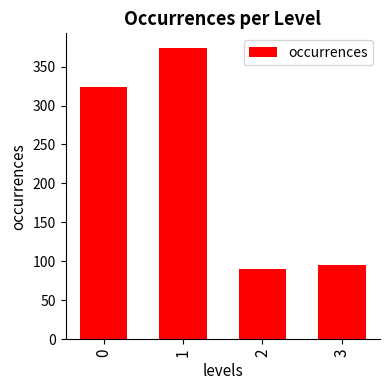

The value at 1 is 599. True or false?

False